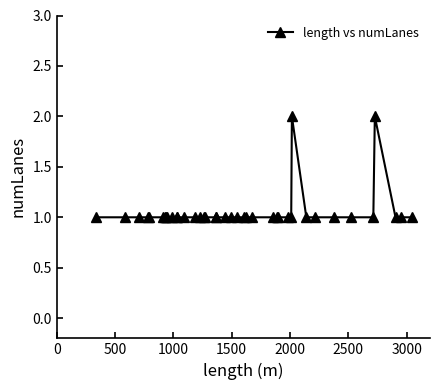

How many lines are shown in the chart?

1